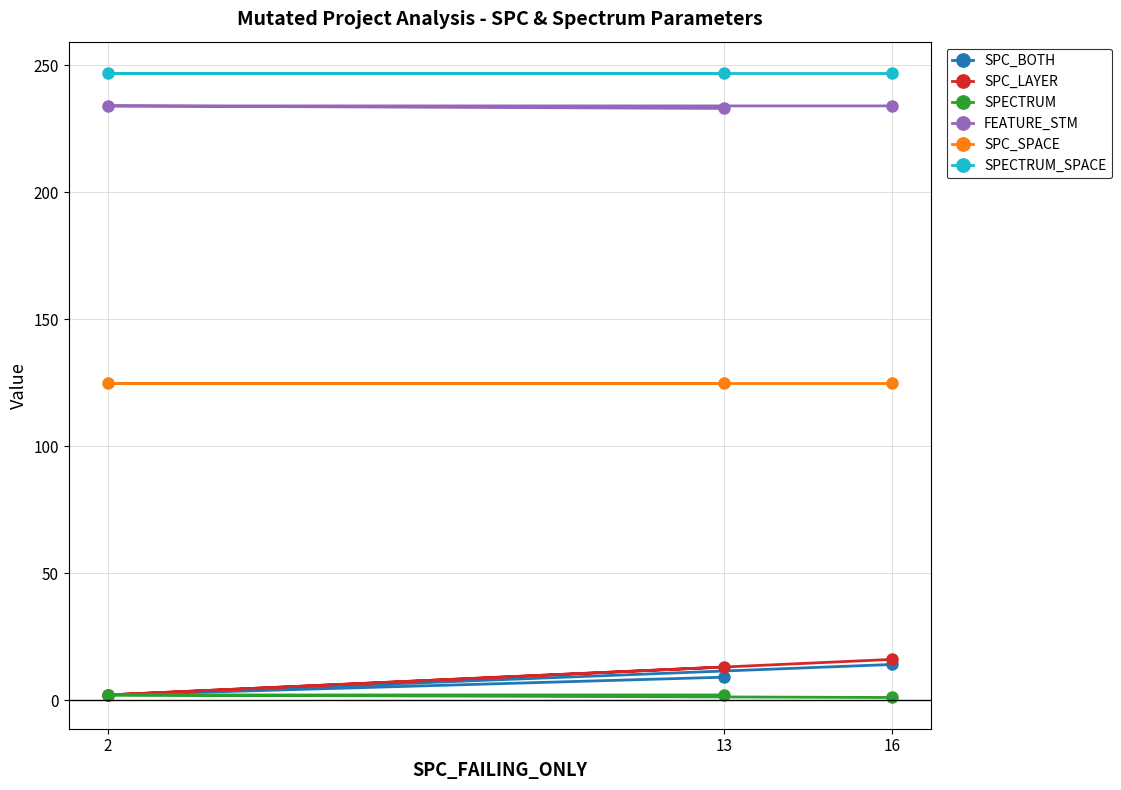

What is the average value of the SPECTRUM_SPACE series?

247